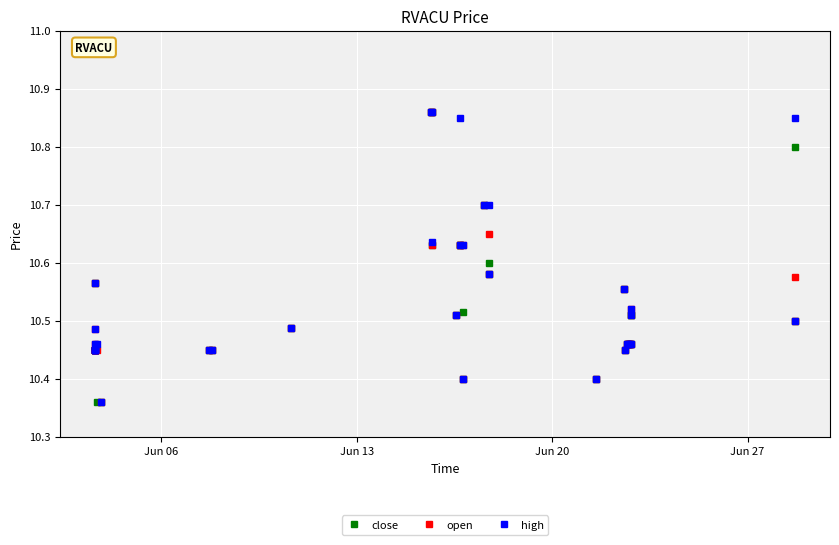

True or false: close has more than 1 interior local peaks.

True